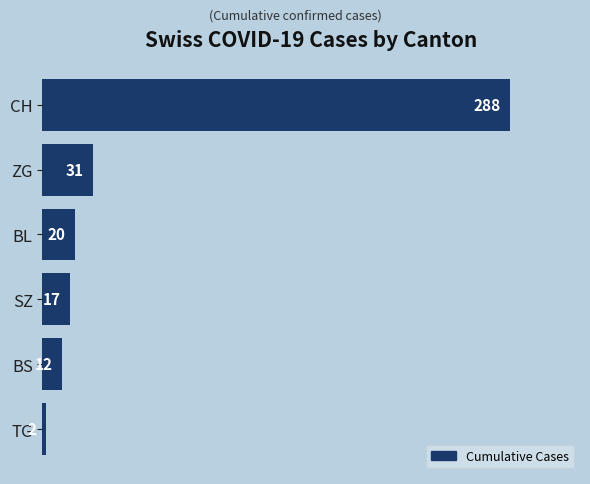

What is the difference between the second highest and minimum values?

29